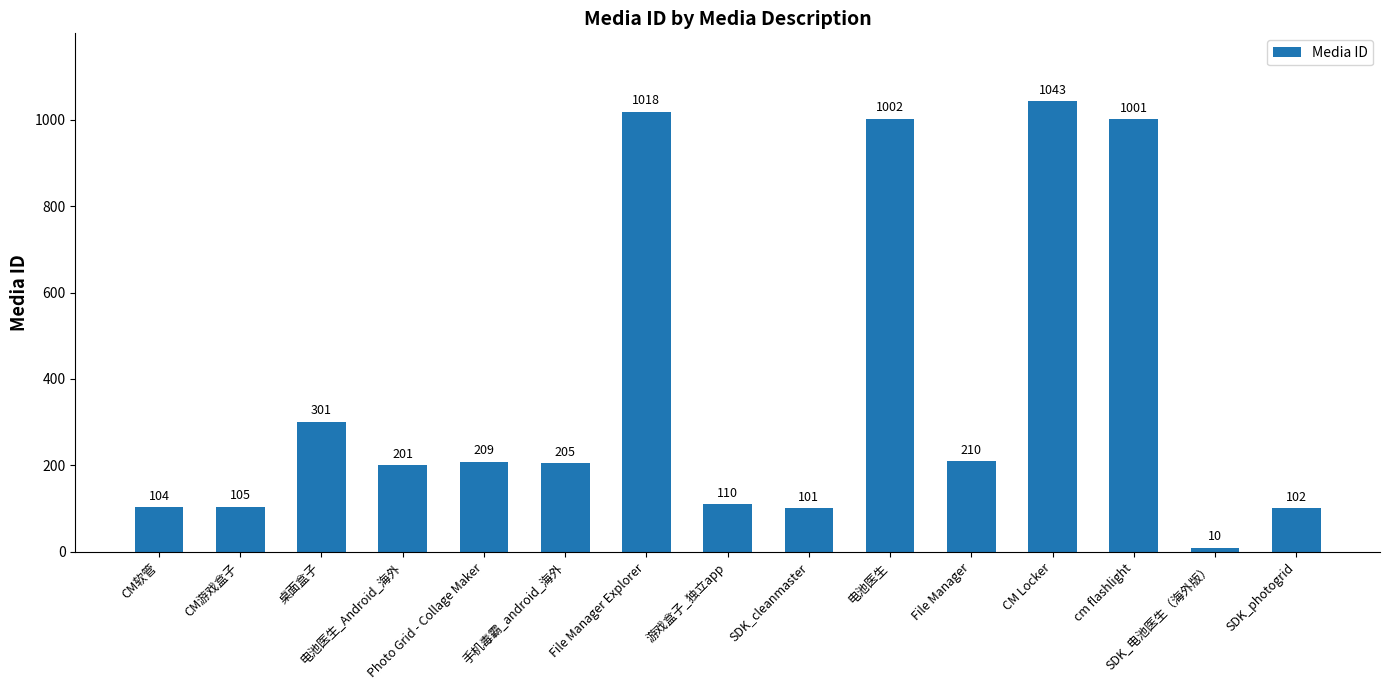

How many values are below 205?

7